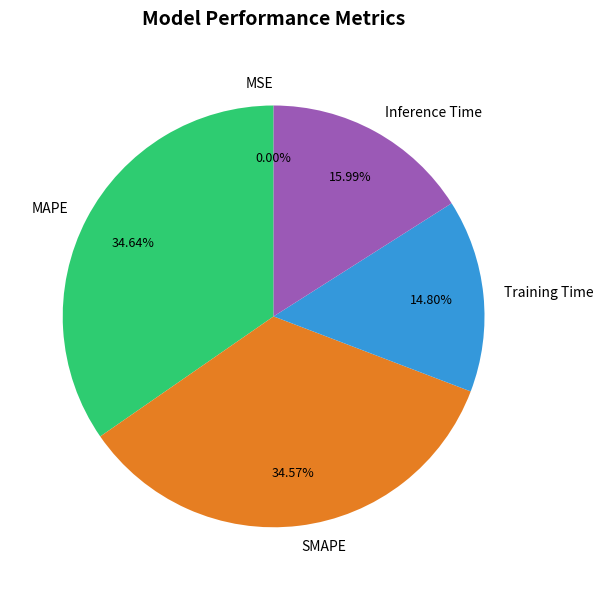

Between MAPE and Training Time, which is larger?

MAPE